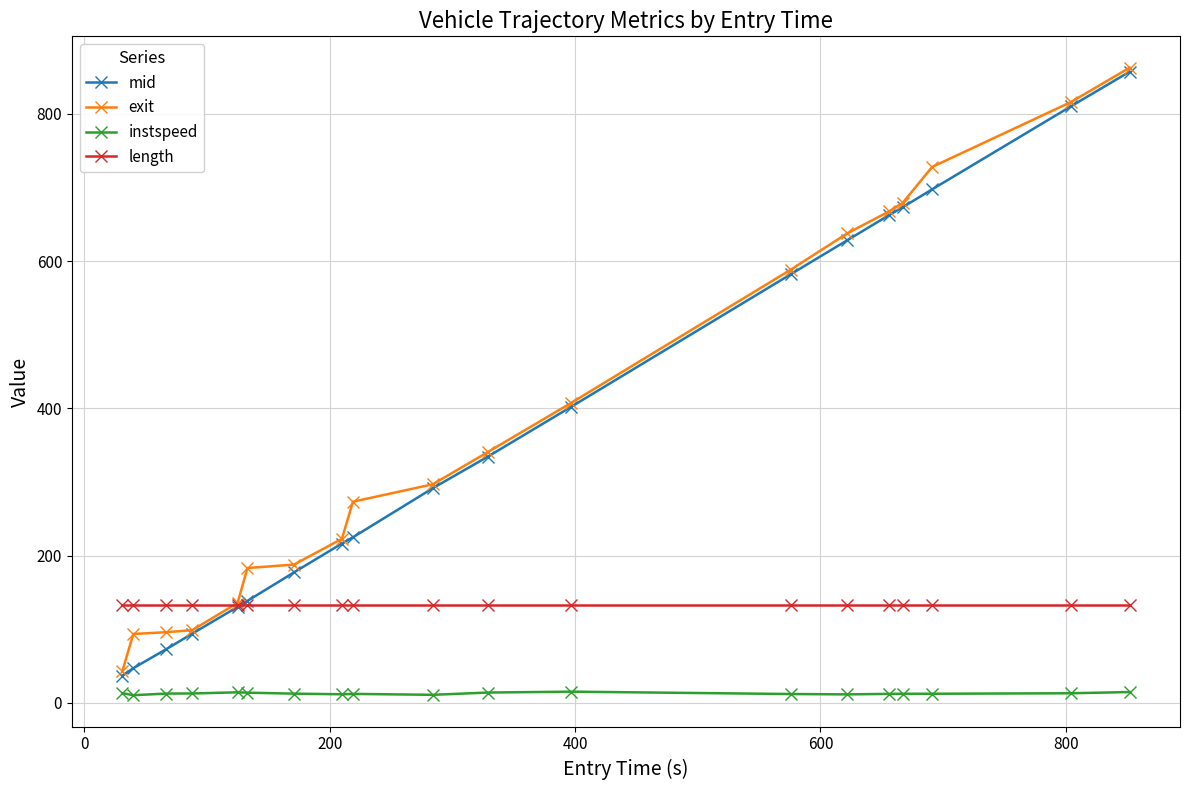

True or false: exit and instspeed cross at least once.

False